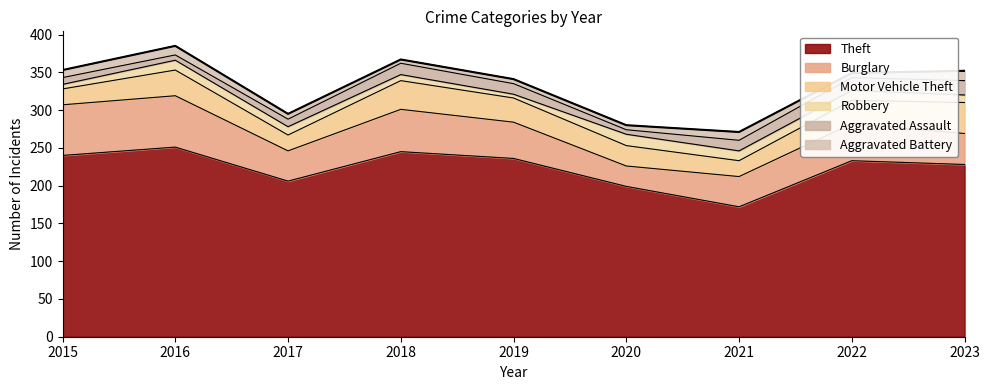

Does the chart have visible grid lines?

No